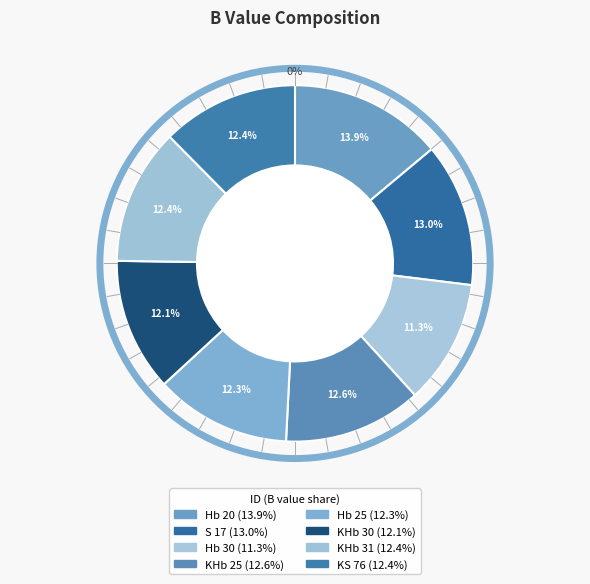

To the nearest percent, what is the difference between the largest and smallest slice percentages?

3%